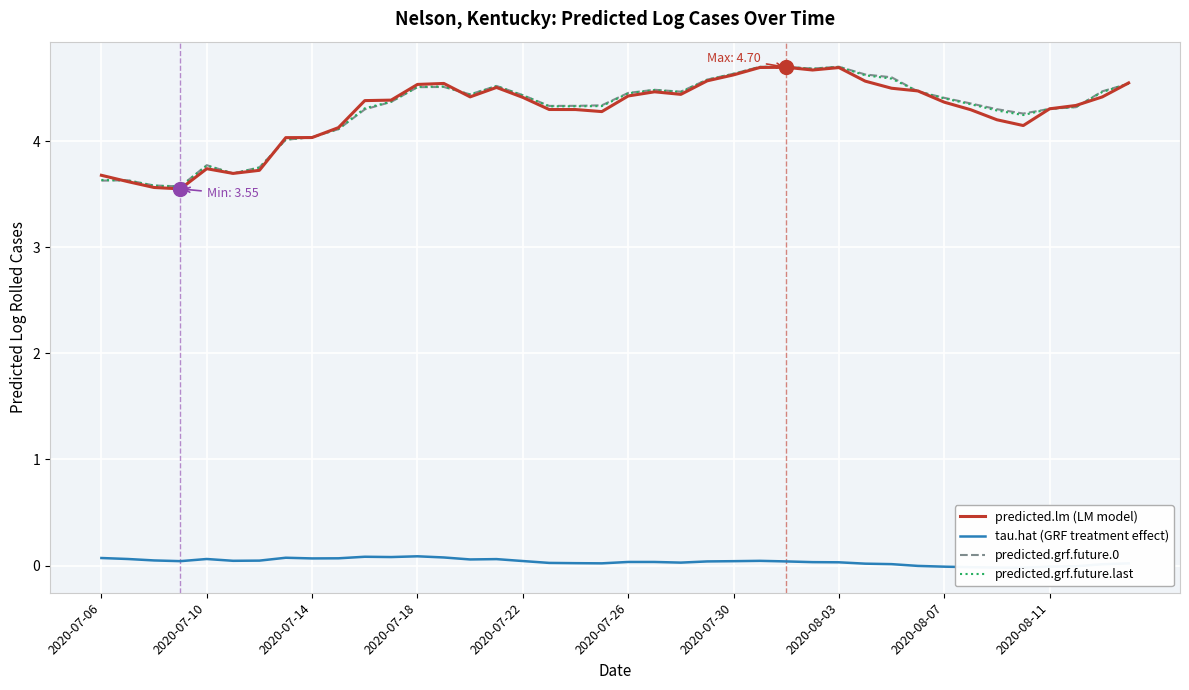

What is the difference between the maximum and minimum values in the predicted.grf.future.0 series?

1.1